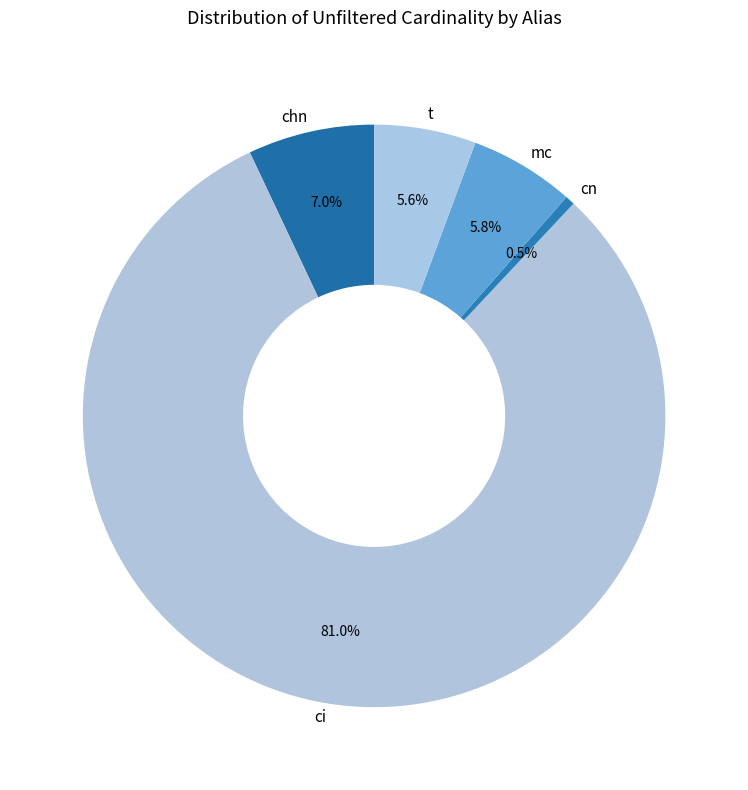

What percentage is NOT represented by chn?

93.0%